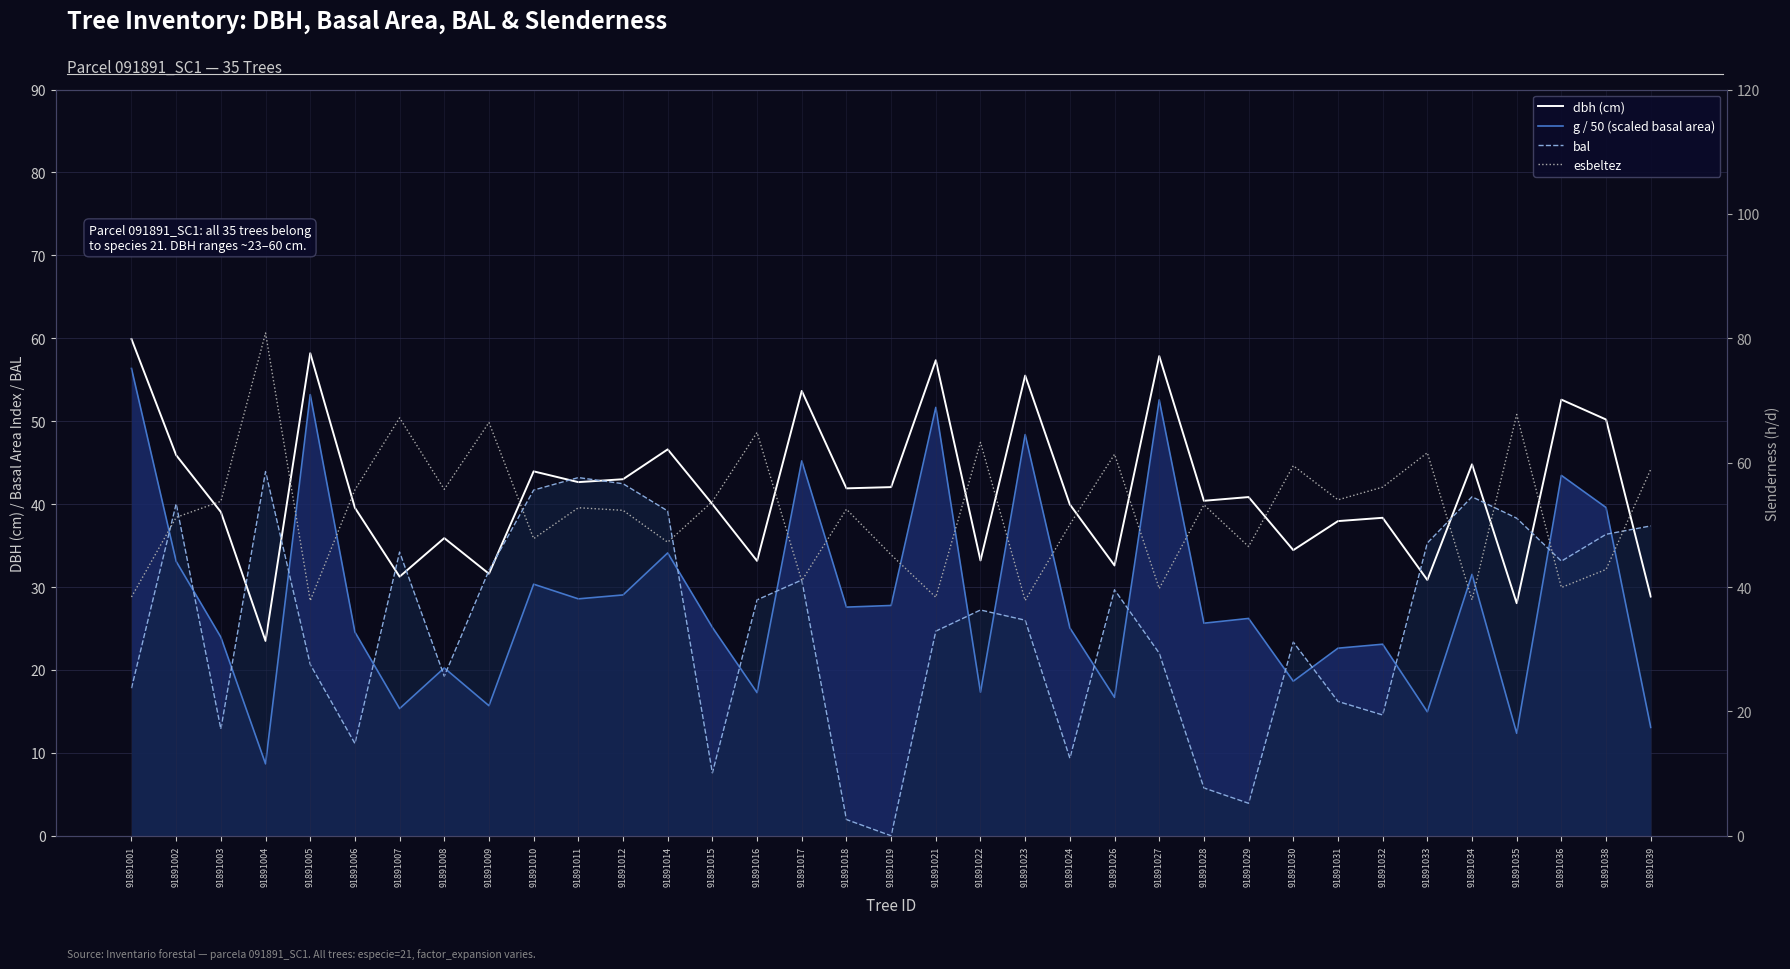

What is the difference between the dbh (cm) values at 91891016 and 91891024?

6.8